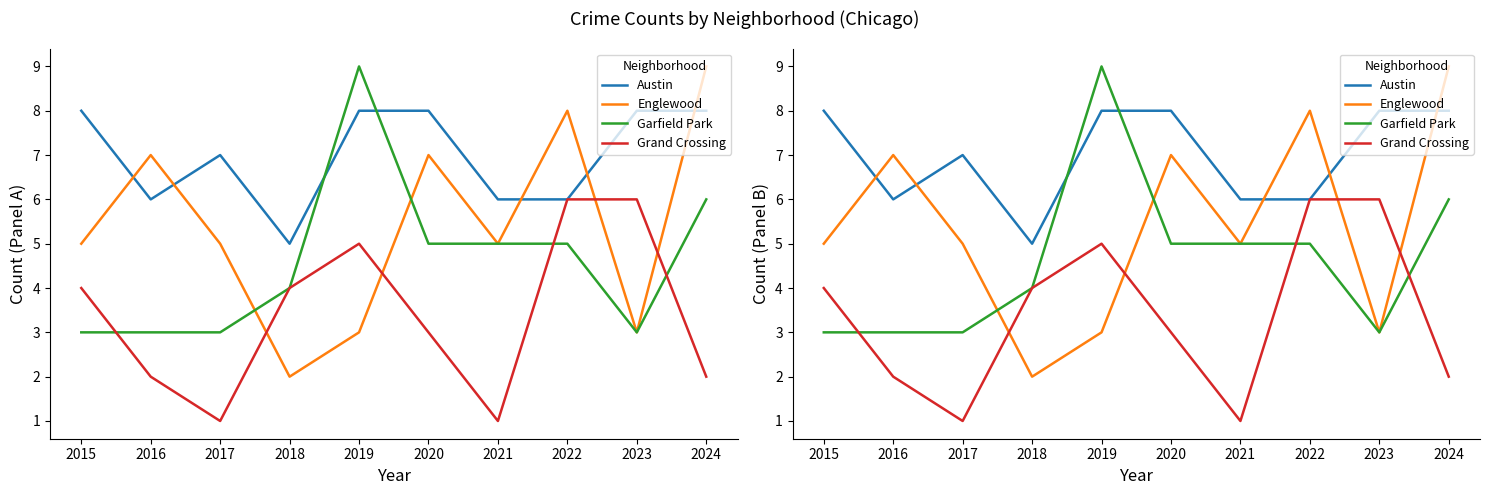

What is the value of the Garfield Park point at the 3rd from the left?

3